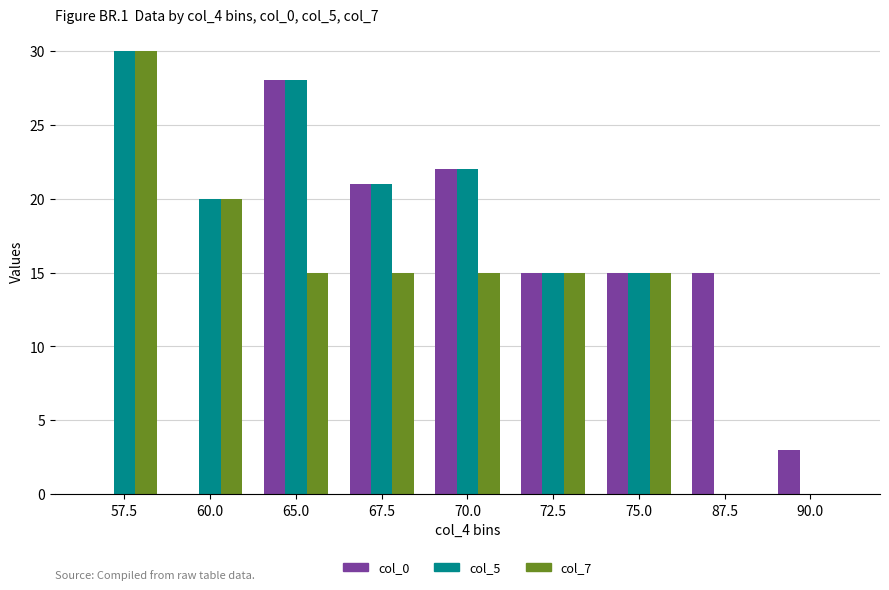

Which series has the largest total across all categories?

col_5